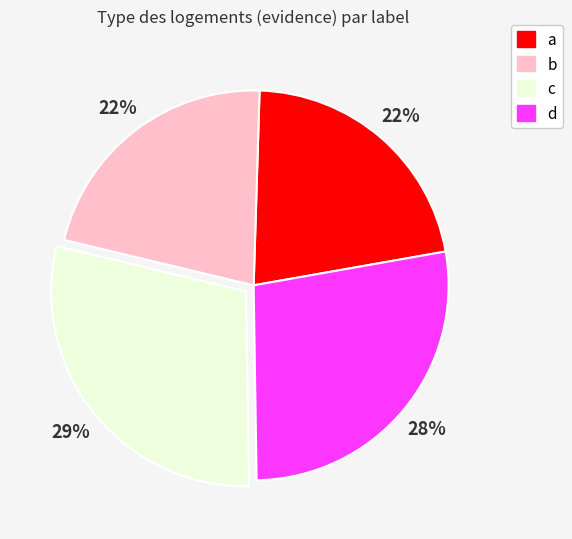

Does c represent more than half of the total?

No